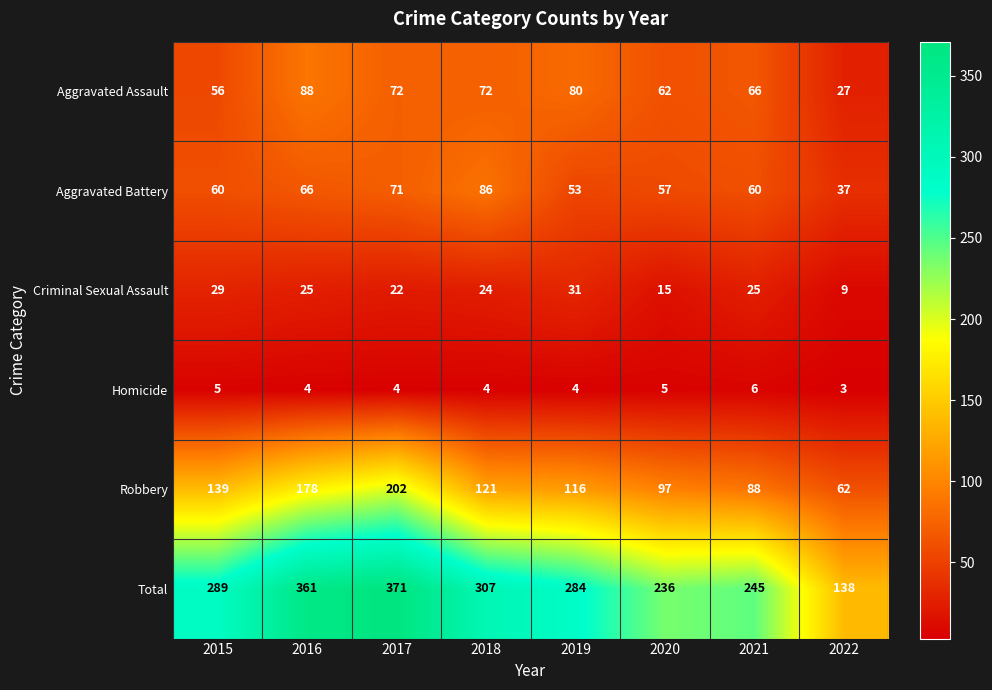

Is it true that Robbery equals 97 at 2020?

True